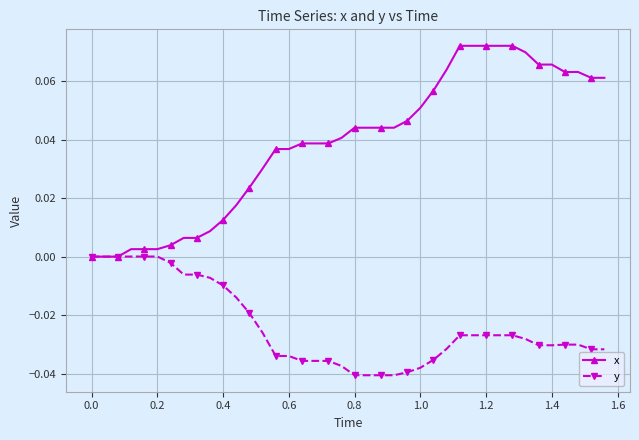

Rank the series by their maximum value, from lowest to highest.

y, x